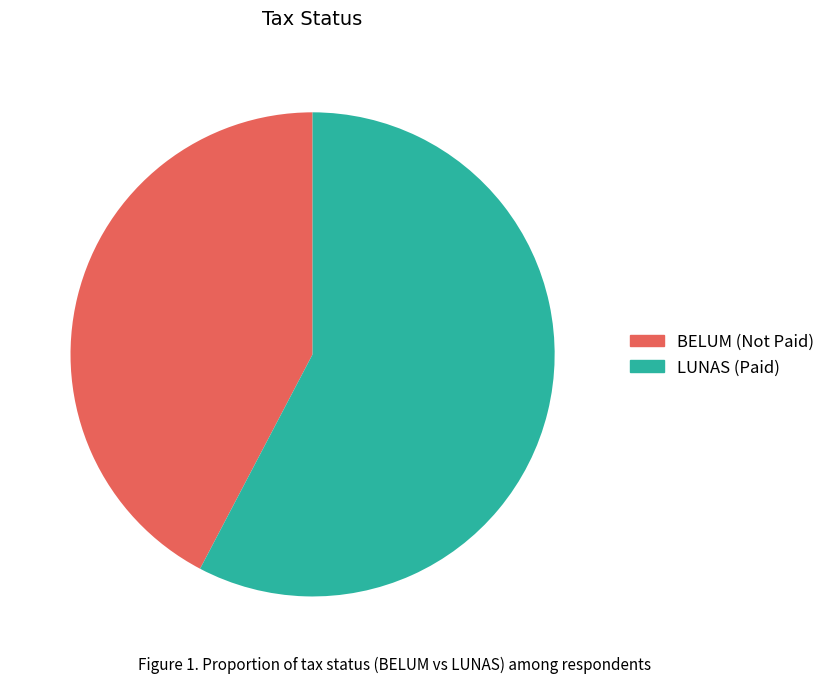

Approximately how many times larger is the value at LUNAS compared to BELUM?

1.4